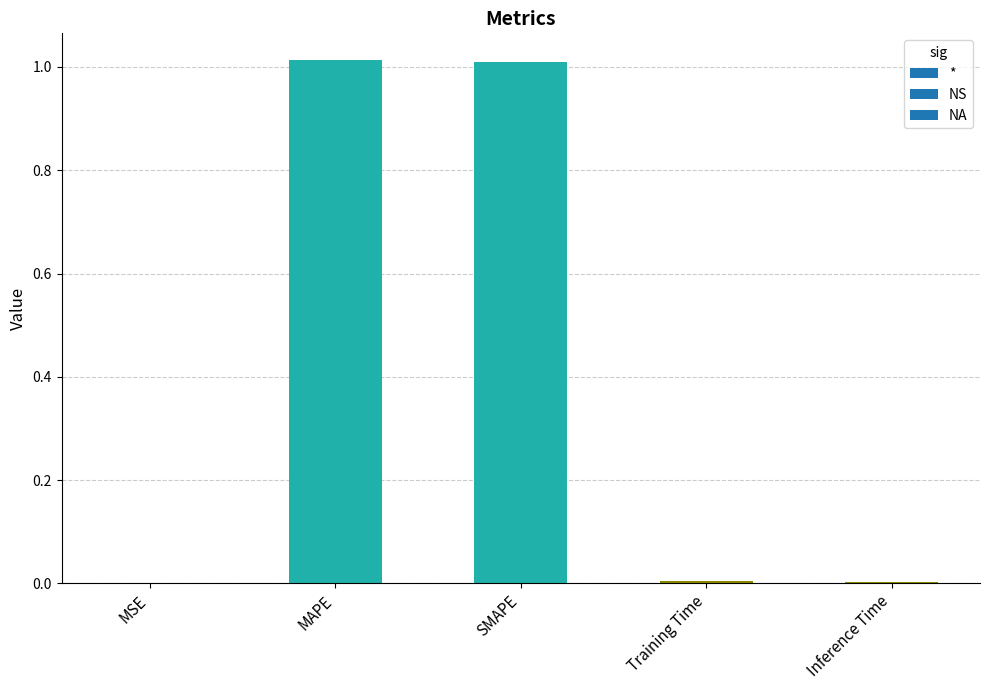

What is the value of the 3rd bar from the left?

1.0